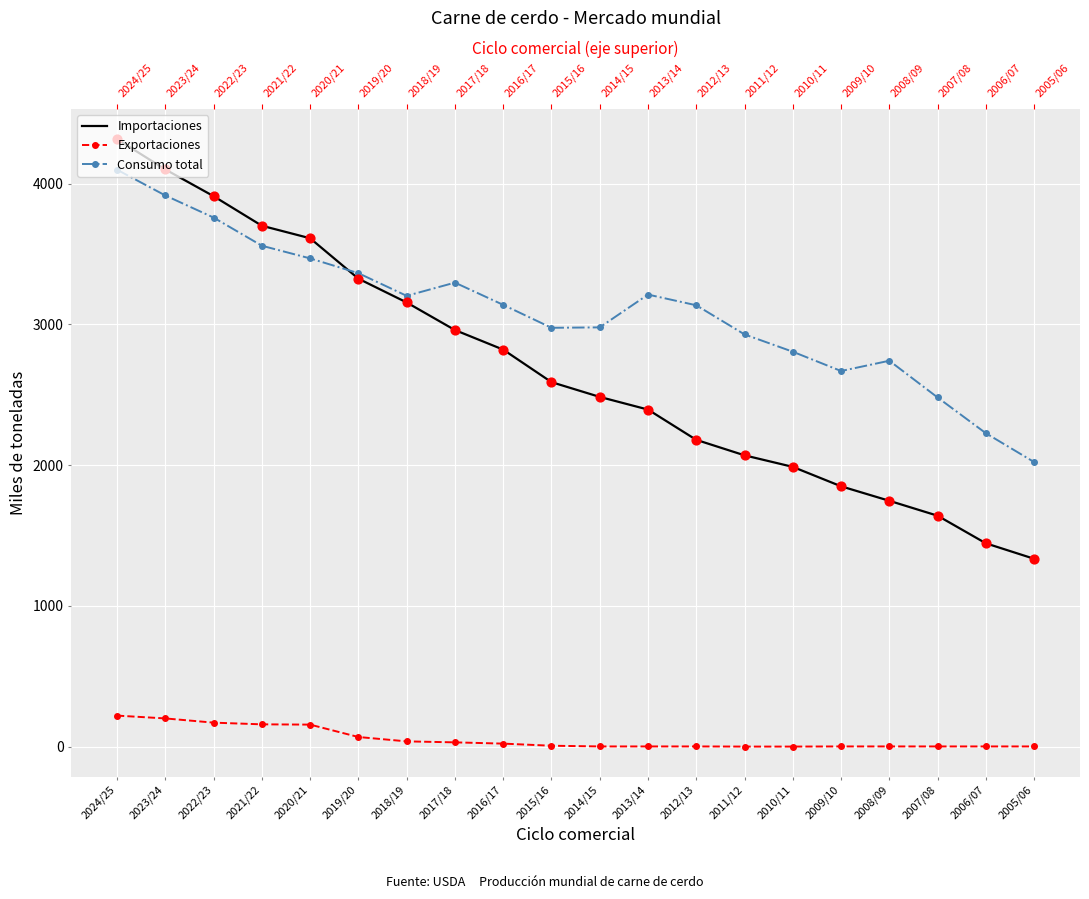

Which series contains the lowest Y value?

Exportaciones